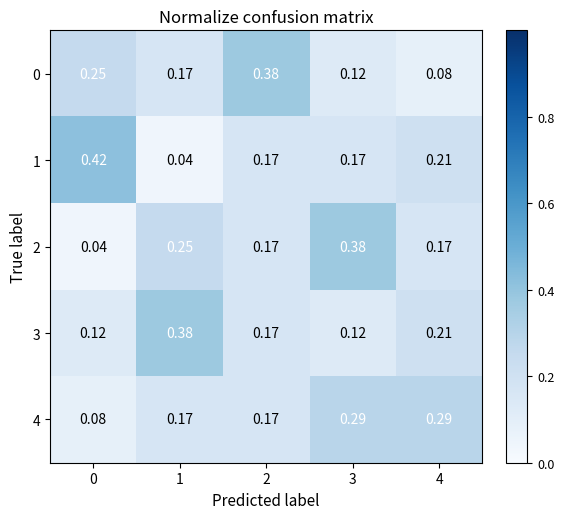

At how many categories does at least one series exceed 0?

5